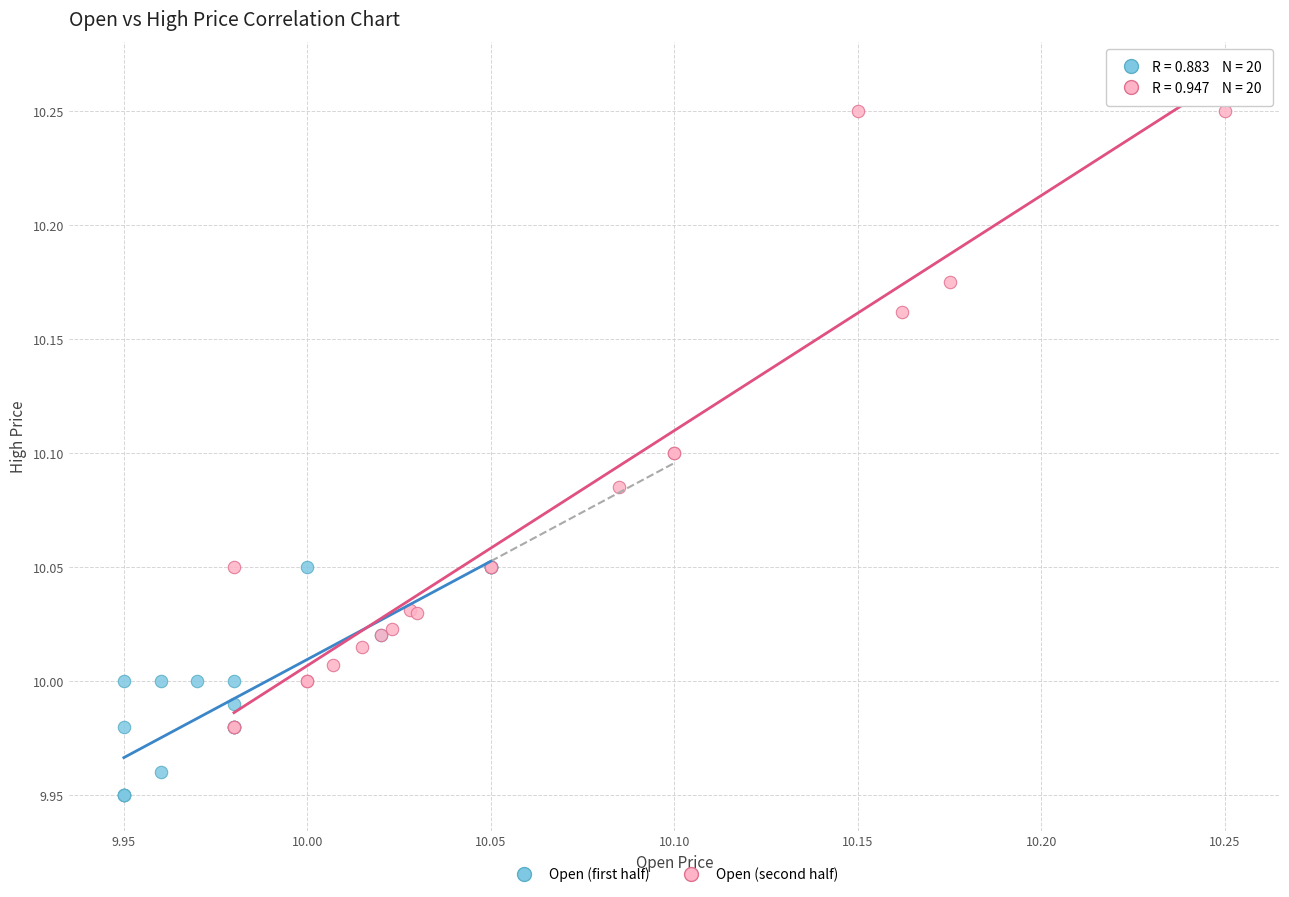

Which series has the largest Y range (max minus min)?

Open (second half)